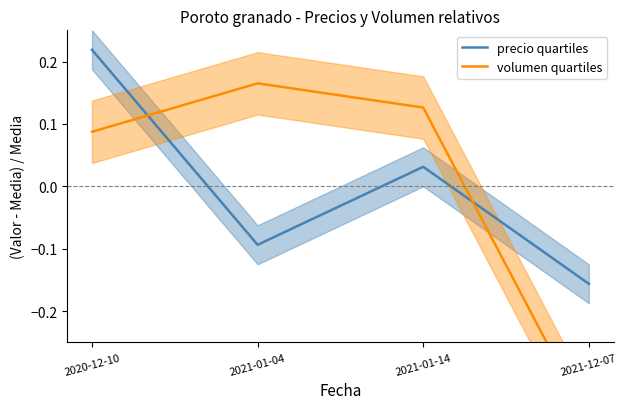

After their last crossing, which series has the higher values: volumen quartiles or precio quartiles?

precio quartiles